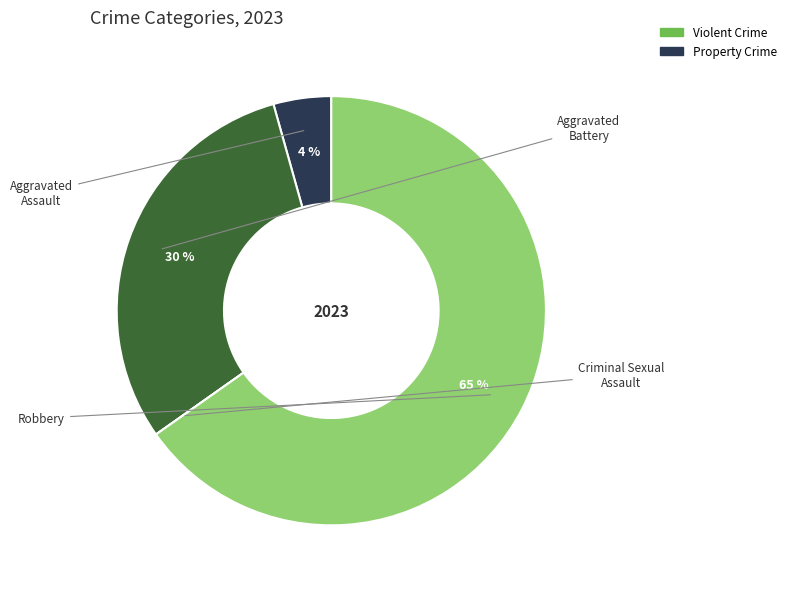

Does any single category account for the majority?

Yes